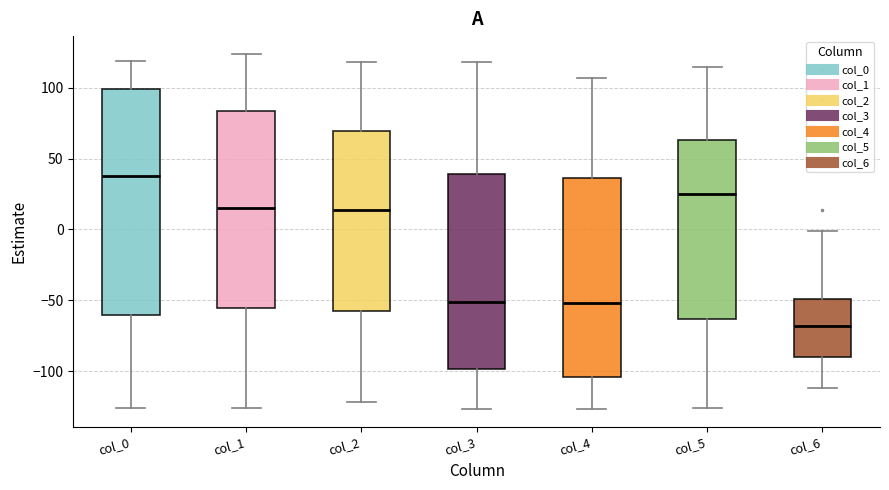

Comparing the boxes themselves (not the whiskers), which one is the tallest?

col_0